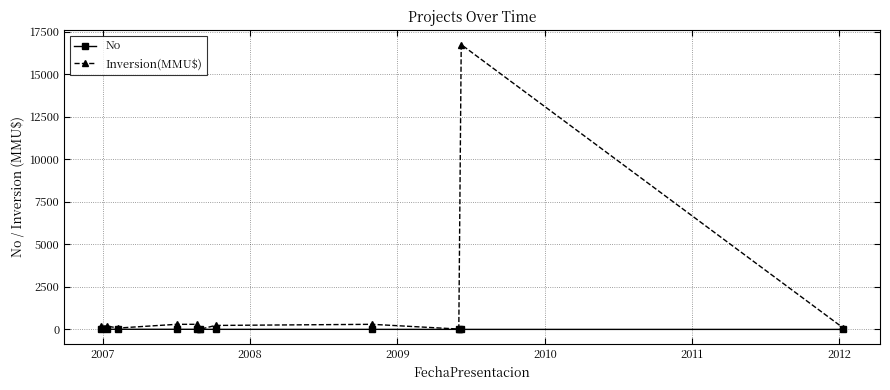

Which series has the largest range (max minus min)?

Inversion(MMU$)